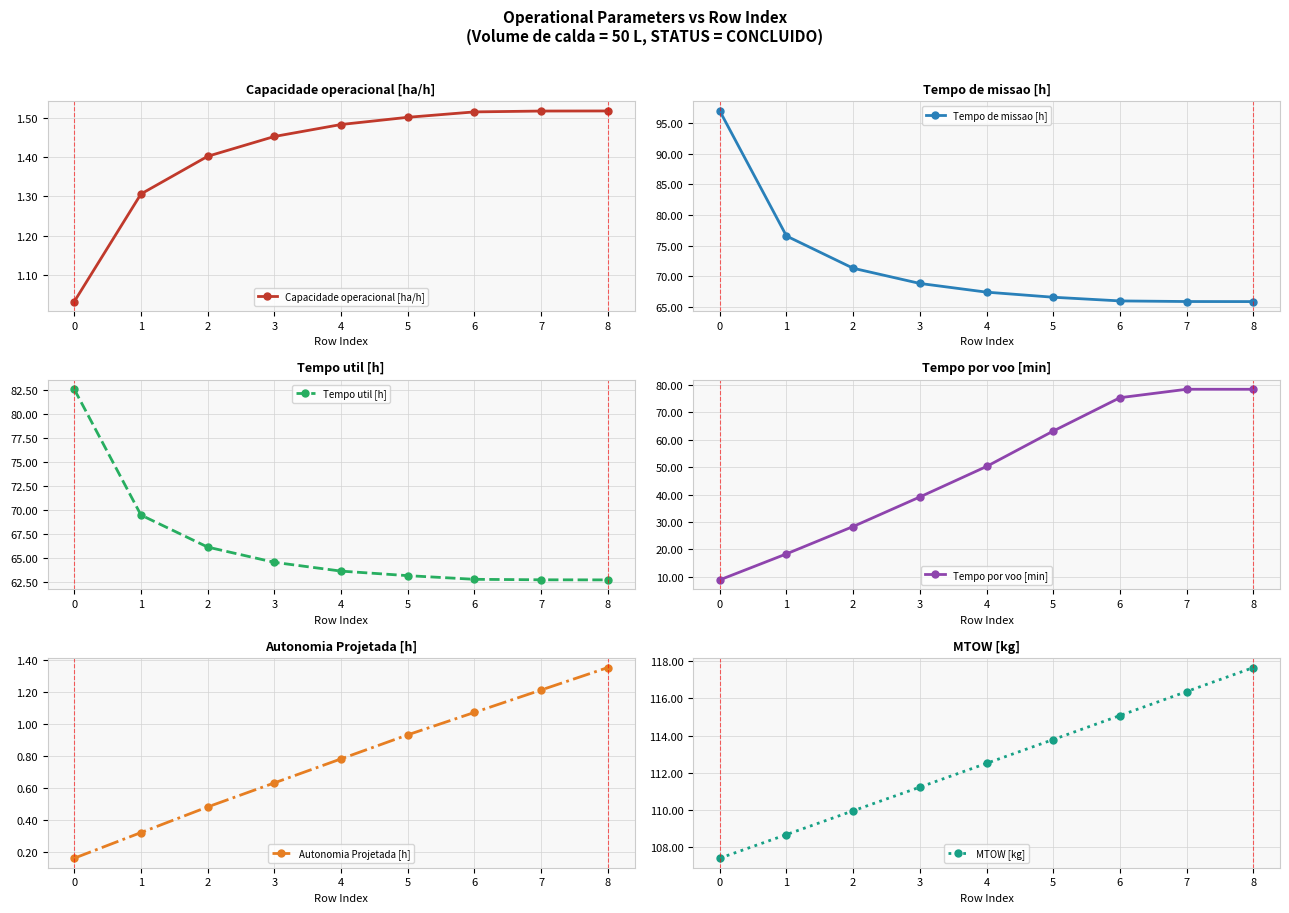

Read the Tempo por voo [min] value at 6.

75.4